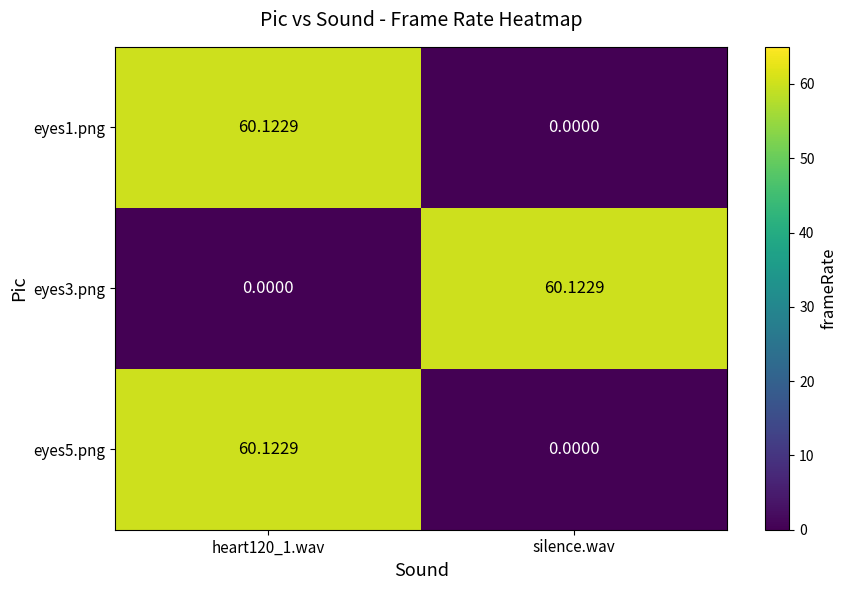

At which label does eyes1.png reach its minimum?

silence.wav